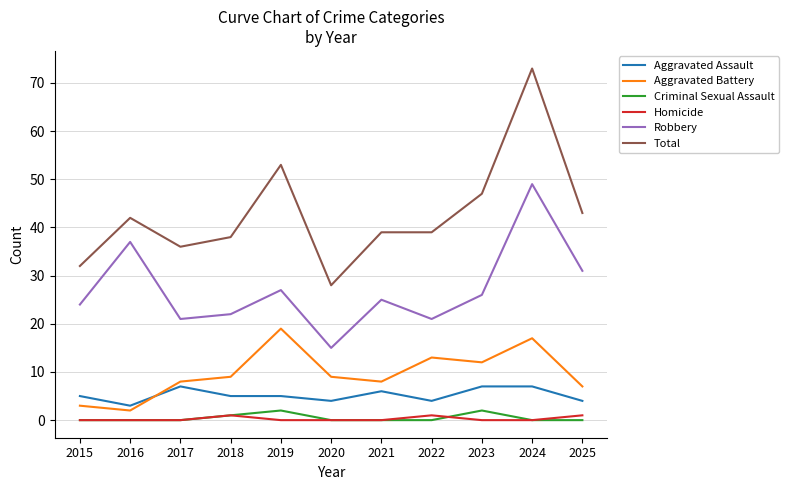

The value of Robbery at 2025 is 31. True or false?

True